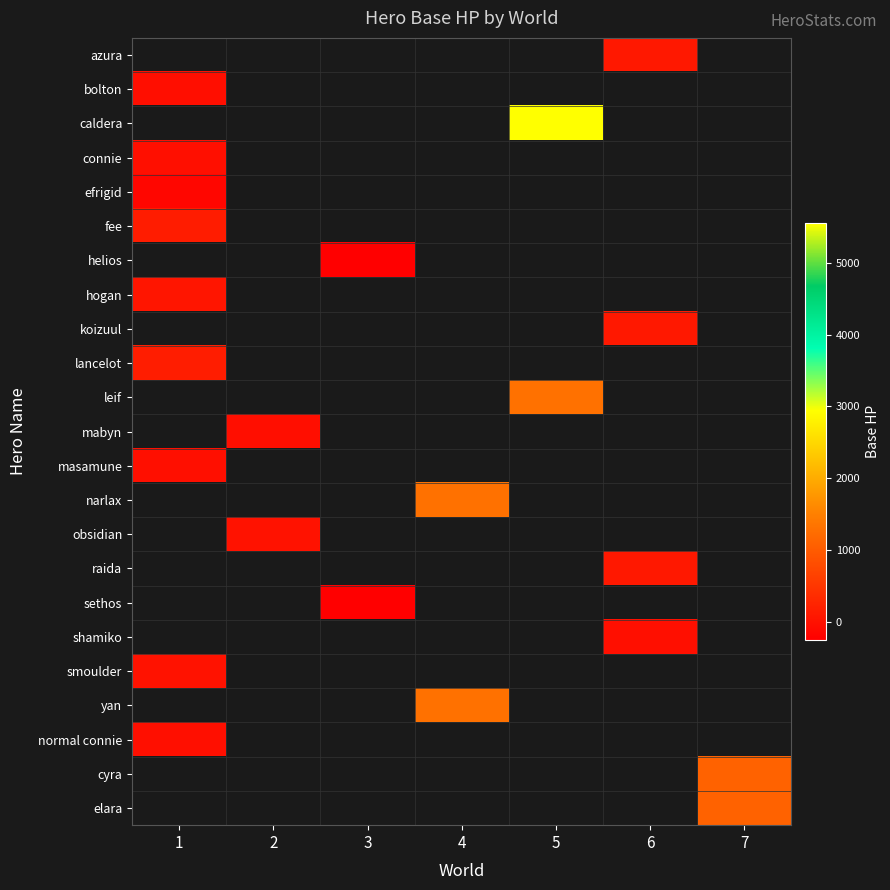

Between 2 and 6, which is larger?

6